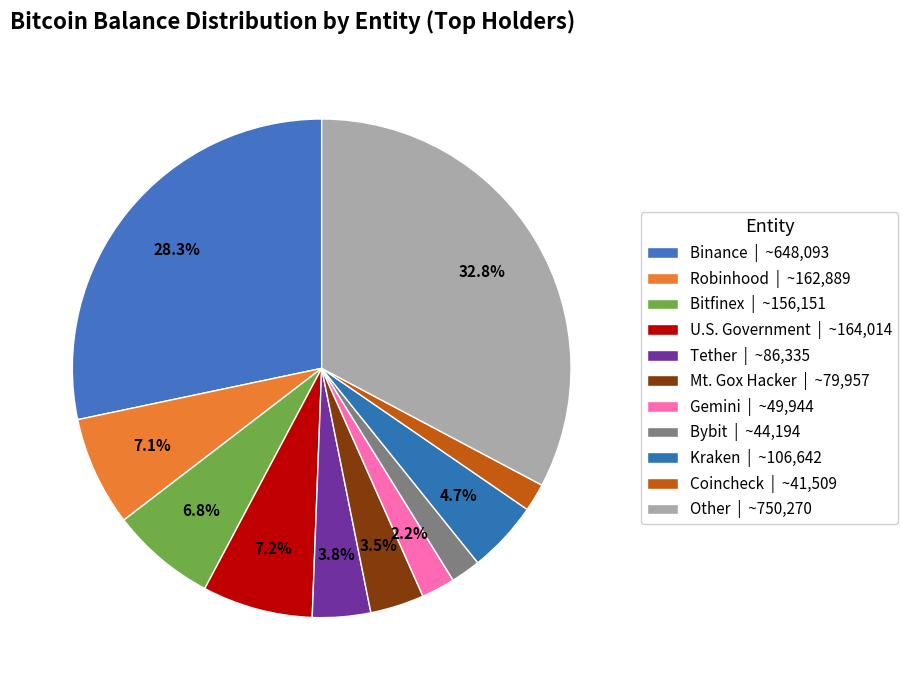

The Kraken slice represents 11% of the pie. True or false?

False